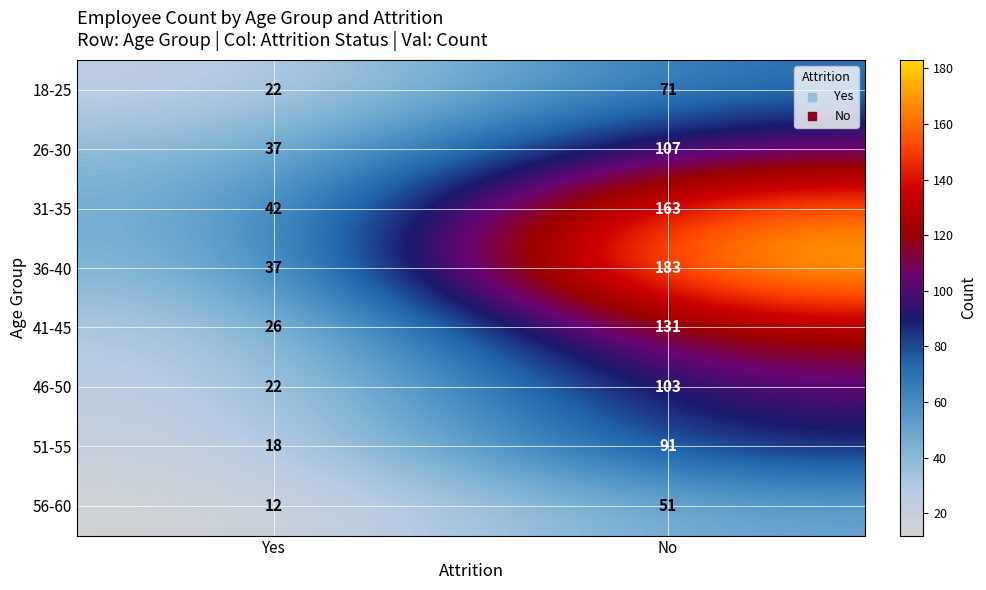

What is the smallest value displayed?

12